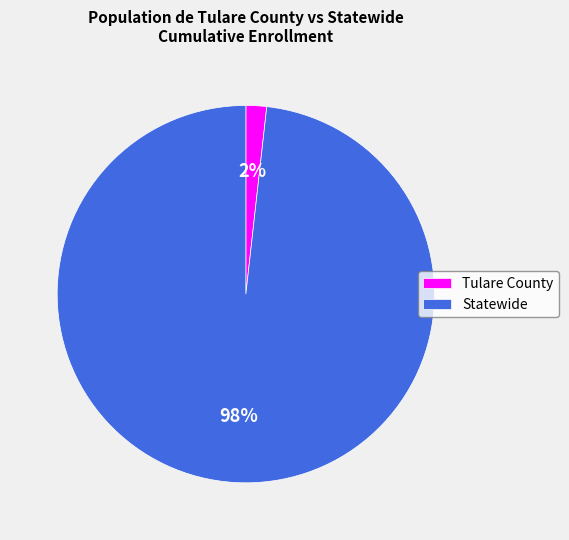

What percentage is the Statewide slice, to the nearest percent?

98%